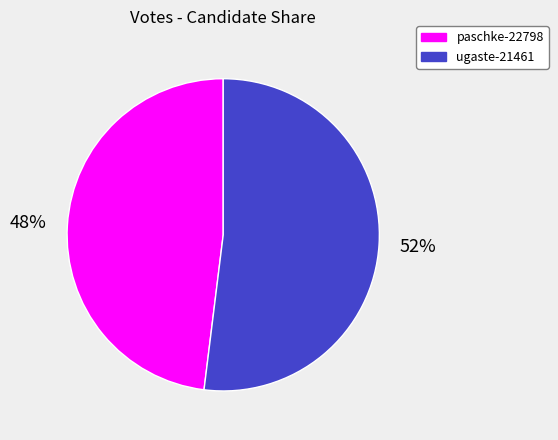

Does any single category account for the majority?

Yes